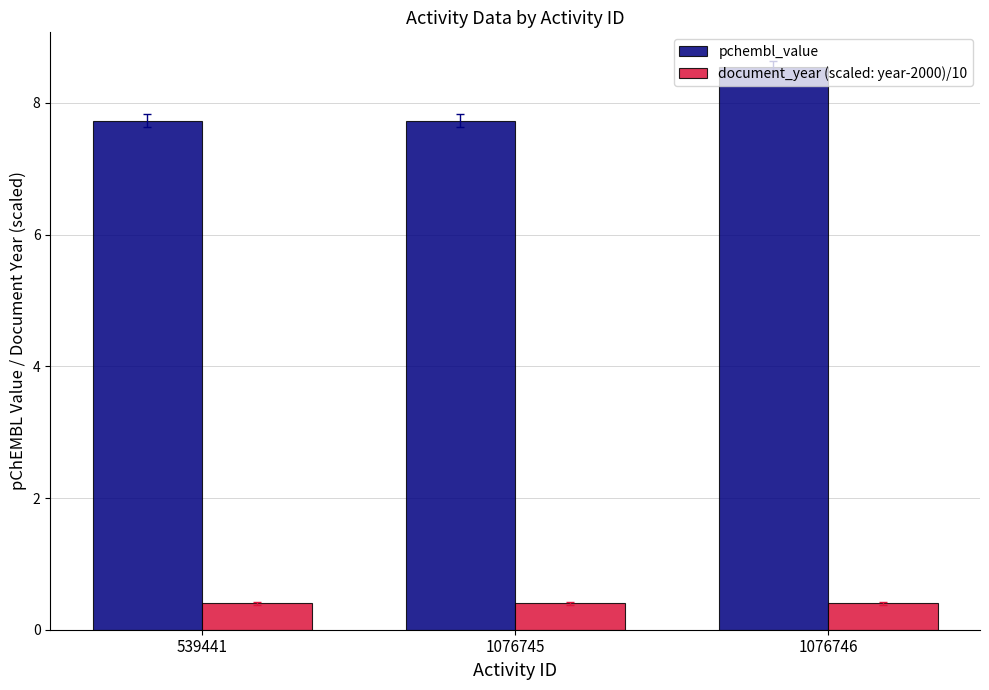

Reading left to right, extract all data points from this chart.

pchembl_value: 7.7	7.7	8.5
document_year (scaled: year-2000)/10: 0.4	0.4	0.4